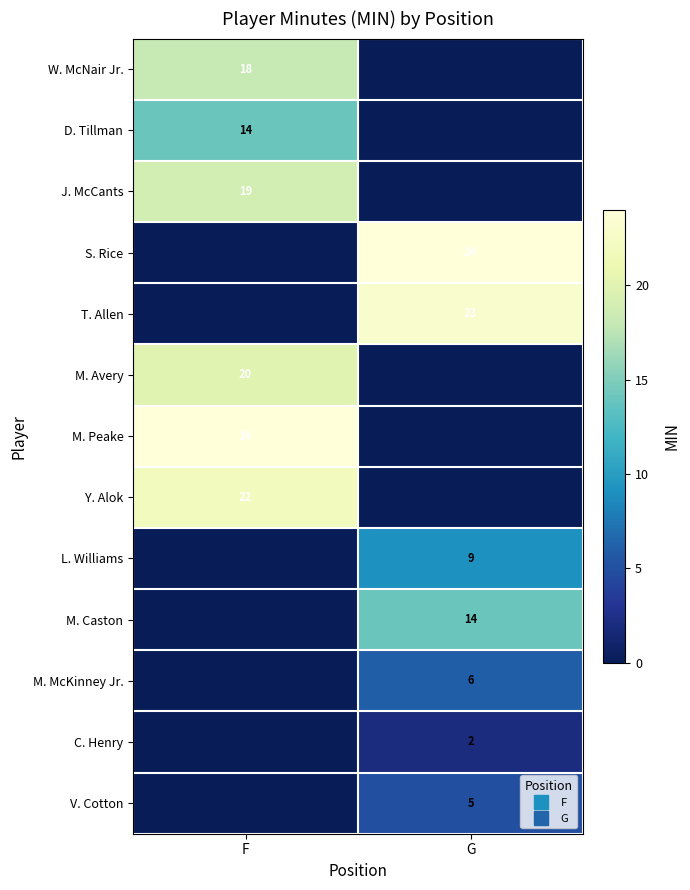

Between G and F, which is larger?

F